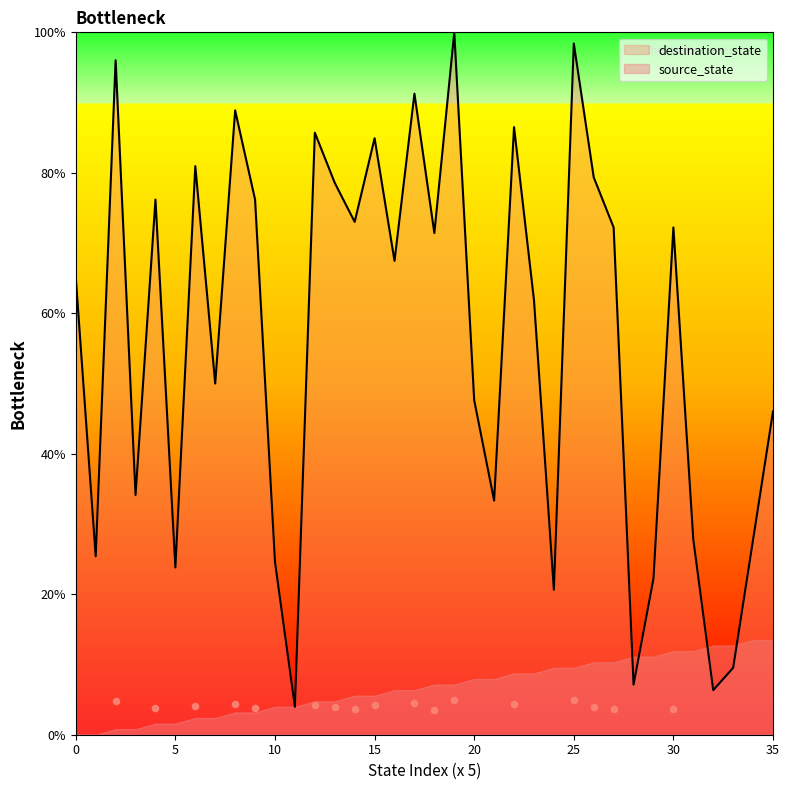

What is the change in value from 21 to 32?

-27.0